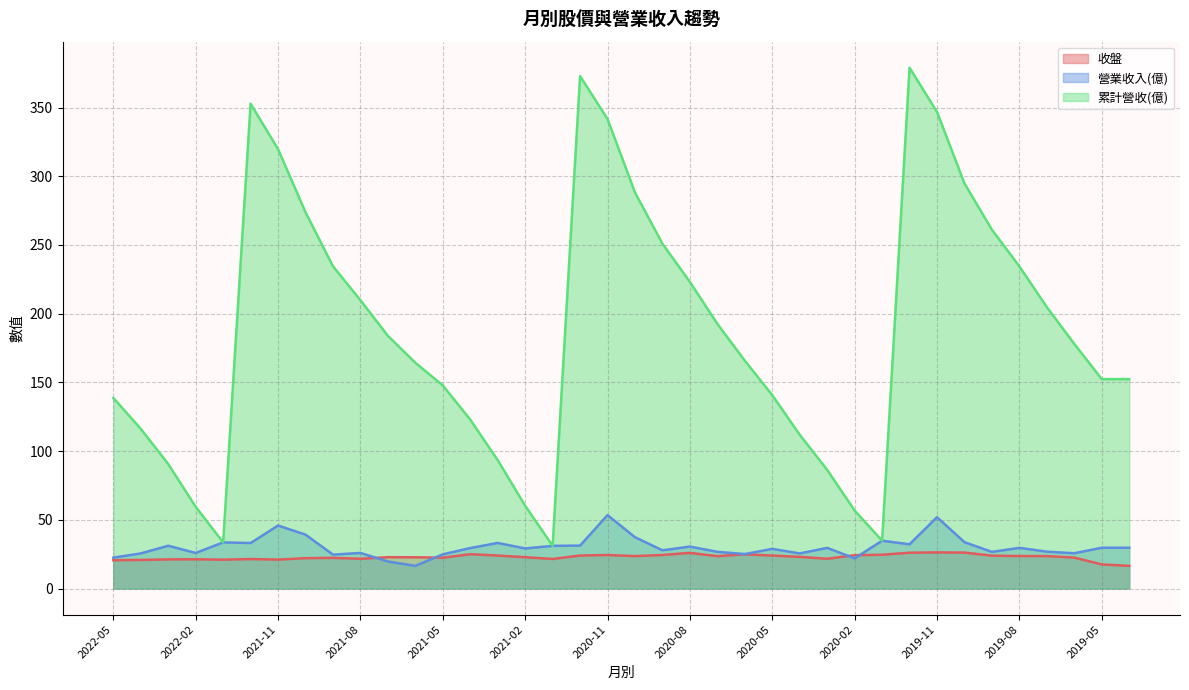

At which category does 累計營收(億) reach its first local valley?

2022-01